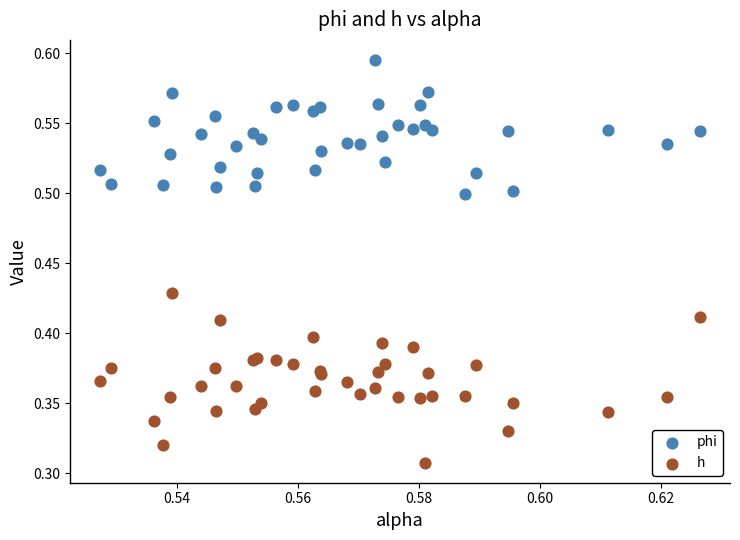

Which series reaches the minimum Y coordinate?

h